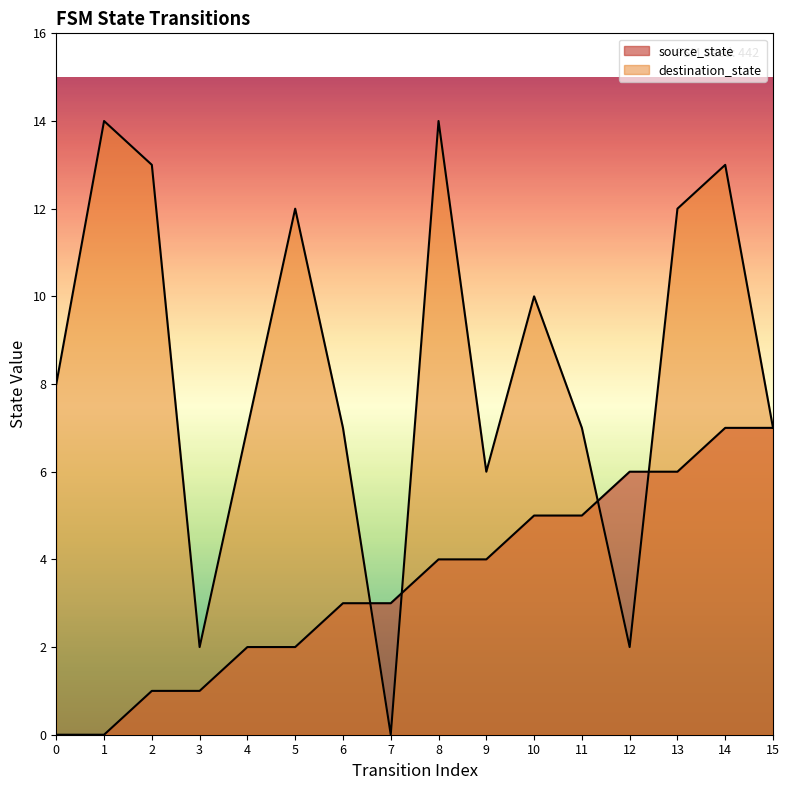

Count the source_state values in the range 2 to 6.

10